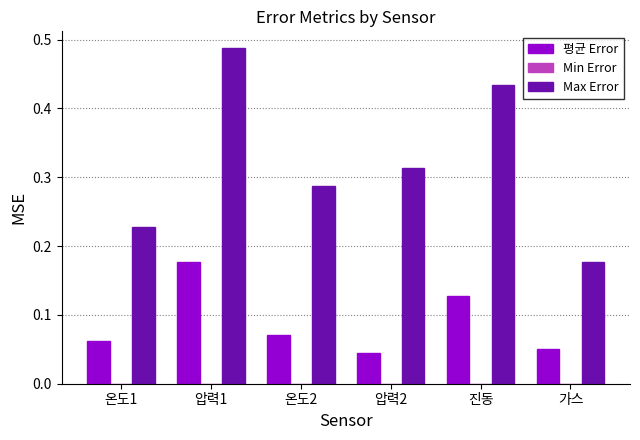

Between 온도1 and 진동, which series saw the biggest shift?

Max Error